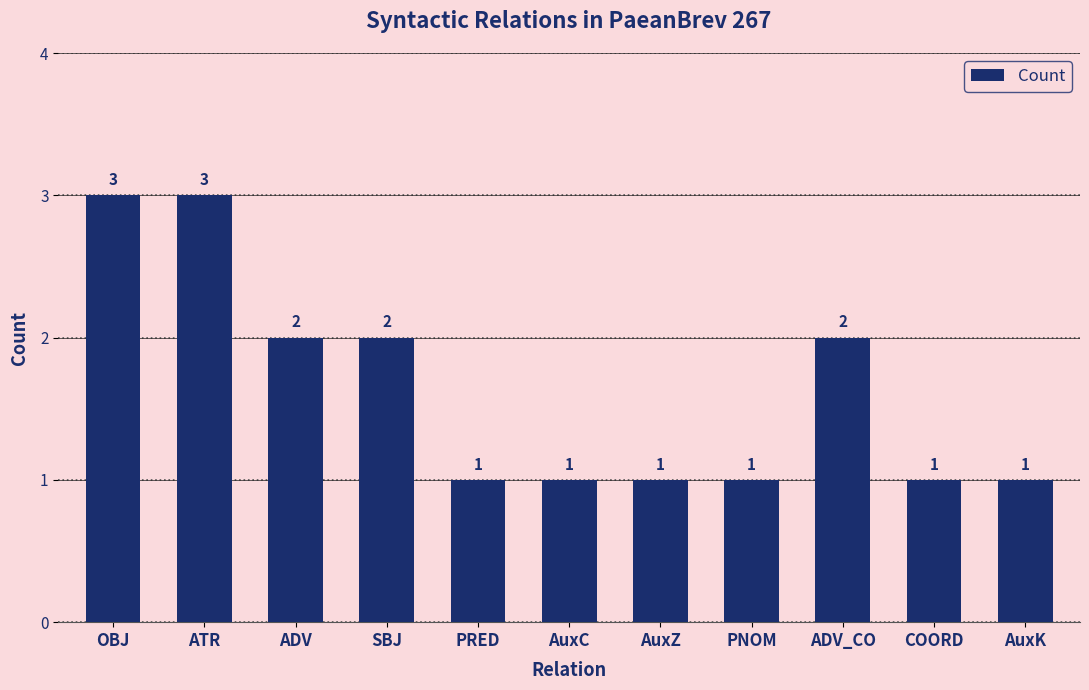

Reading right to left, list all the values displayed in this chart.

1	1	2	1	1	1	1	2	2	3	3